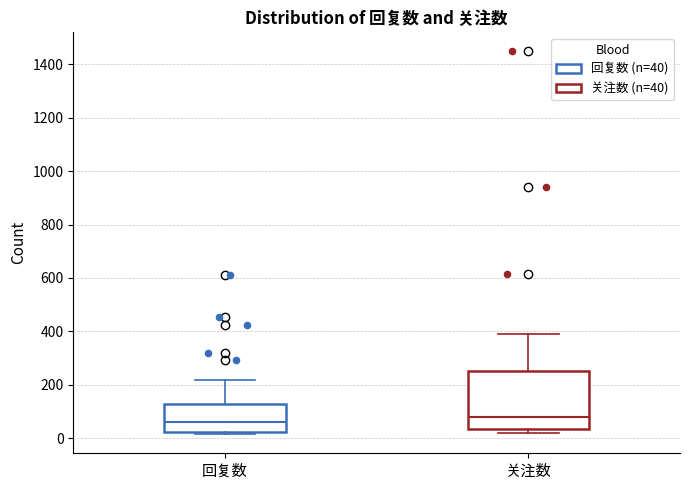

Reading left to right, read every box against the y-axis: the position of its median line, the range the box covers, and the ends of its whiskers. The values are not printed on the chart, so give them approximately, as read against the axis.

回复数: median 60, box 20 to 120, whiskers 20 (just below the box's lower edge) to 220
关注数: median 80, box 40 to 260, whiskers 20 to 400